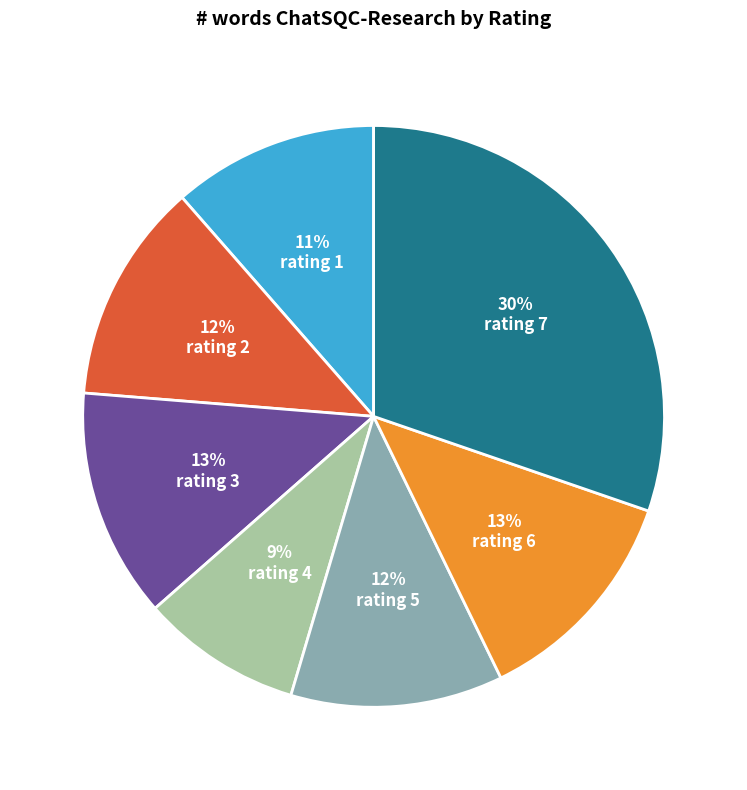

Is rating 6 the majority of the pie?

No